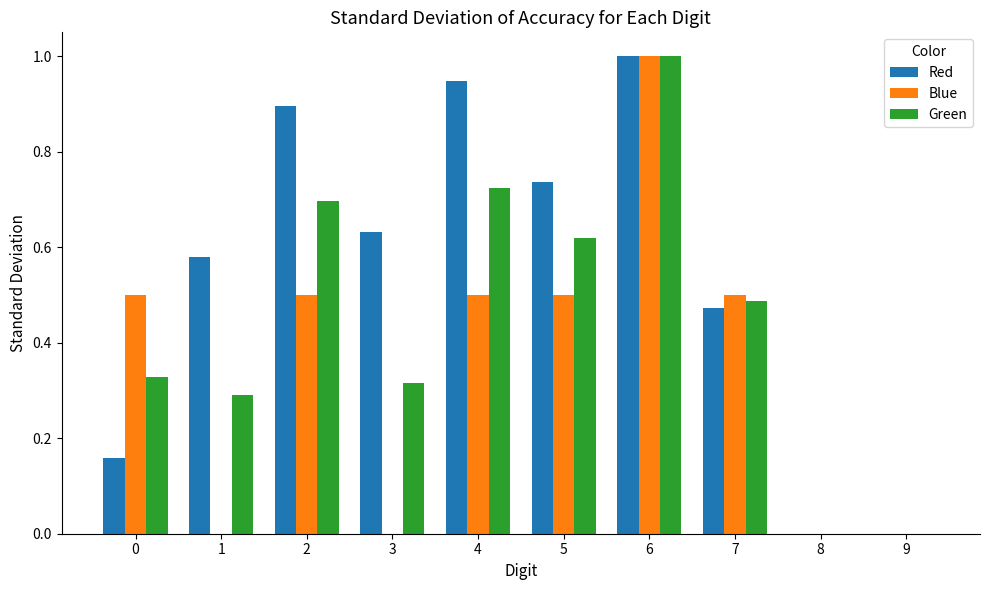

Which category has the highest value across all series?

6